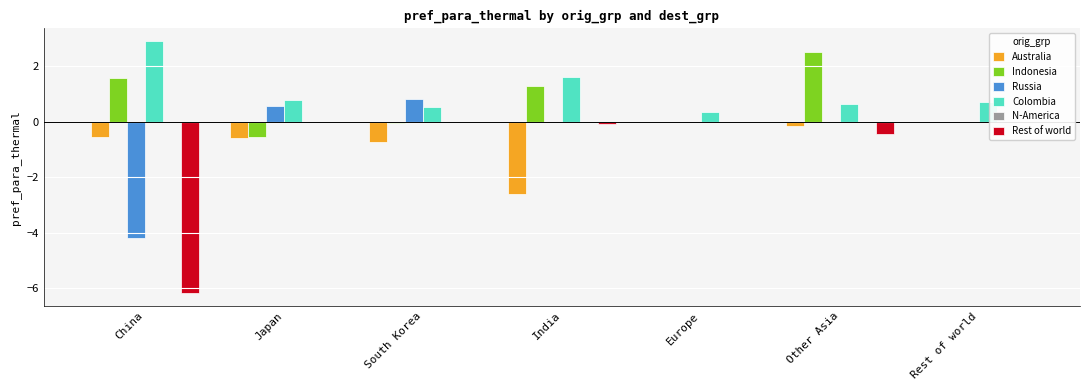

What is the total value across all series at Rest of world?

0.7